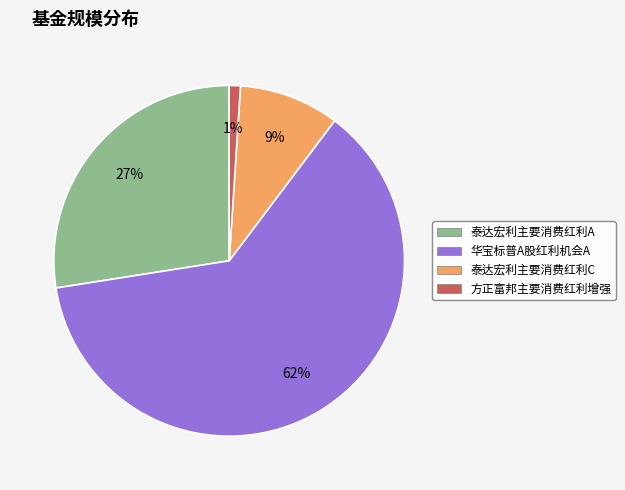

Is there any slice that represents more than half of the pie?

Yes